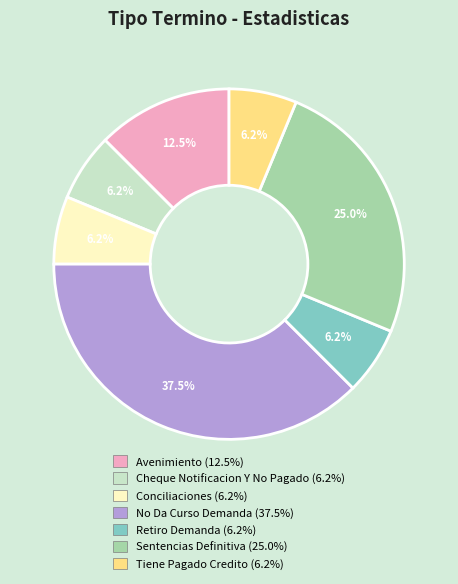

How many segments does this pie chart have?

7